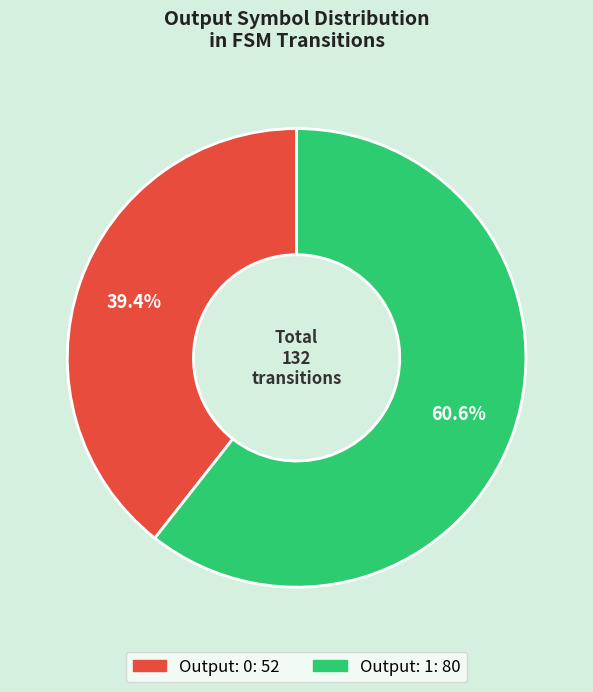

Is there any slice that represents more than half of the pie?

Yes